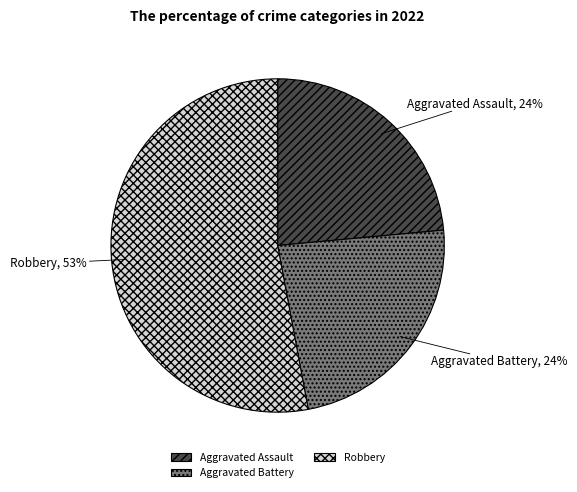

To the nearest percent, what is the average slice percentage?

33%